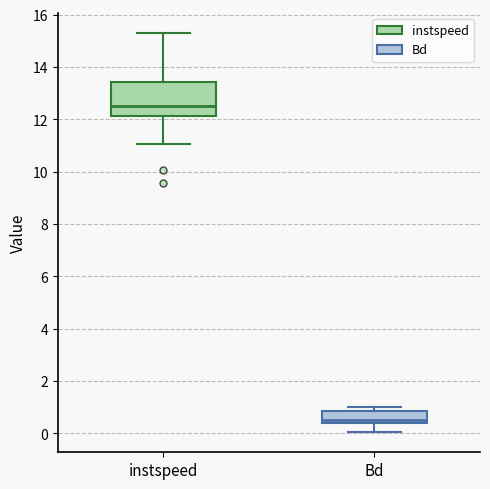

Which box's median line is the lowest?

Bd